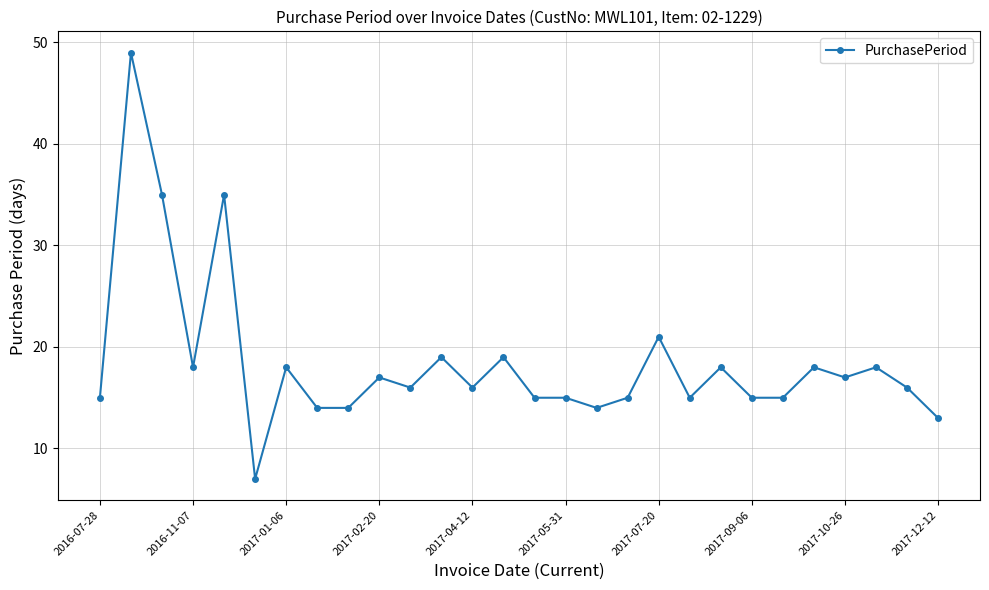

True or false: the data has more than 1 interior local peaks.

True